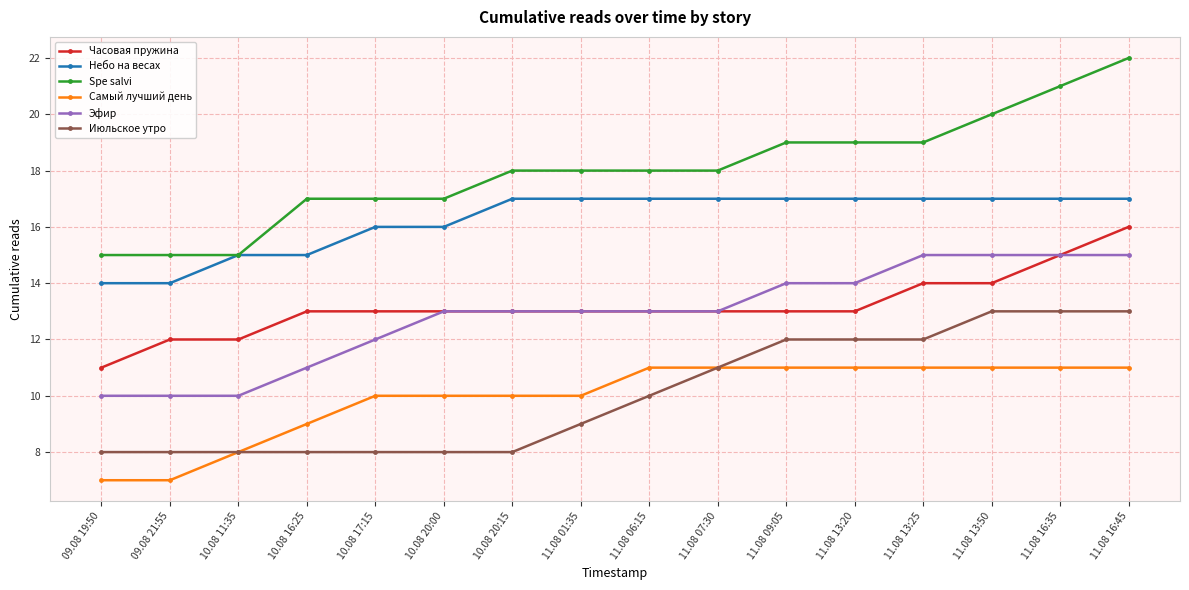

What is the spread (max minus min) of values at 11.08 01:35?

9